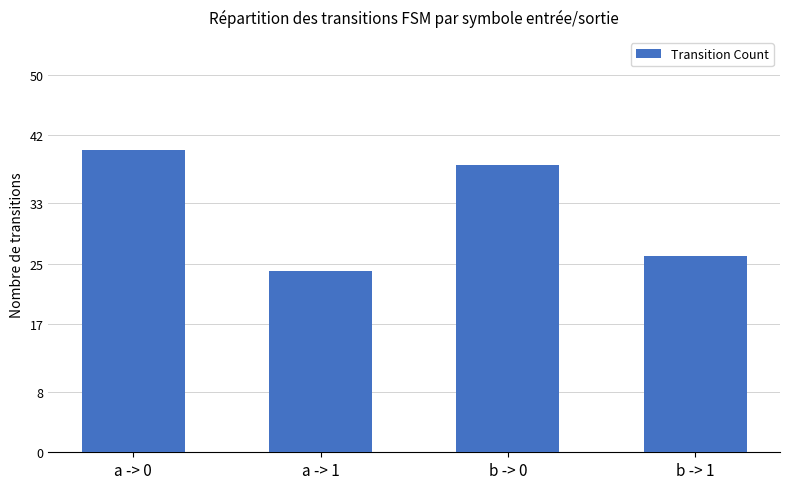

Where does the data first go above 38?

a -> 0